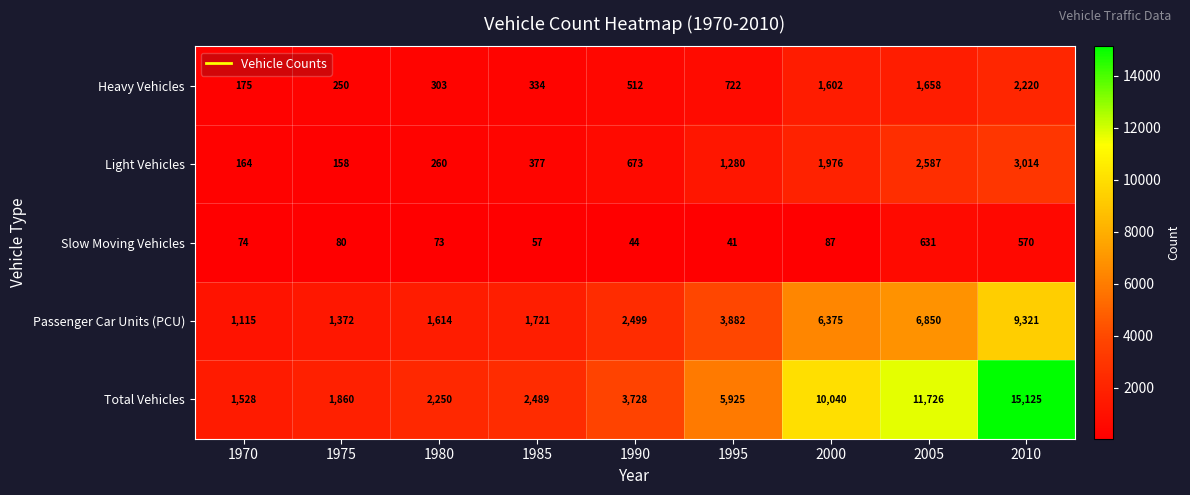

What is the sum of all Heavy Vehicles values?

7776